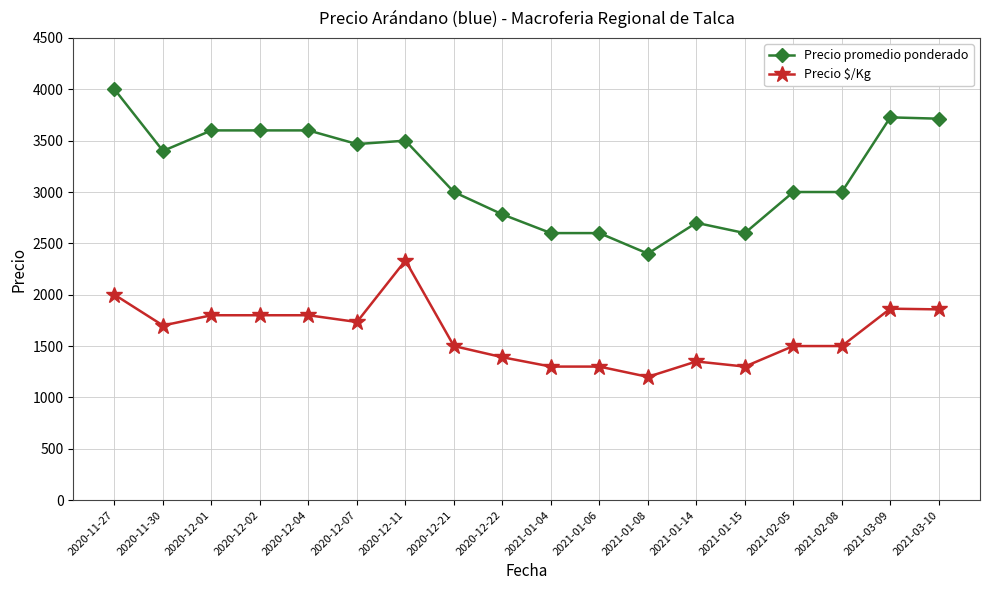

Between 2020-11-27 and 2021-01-06, which series saw the biggest shift?

Precio promedio ponderado